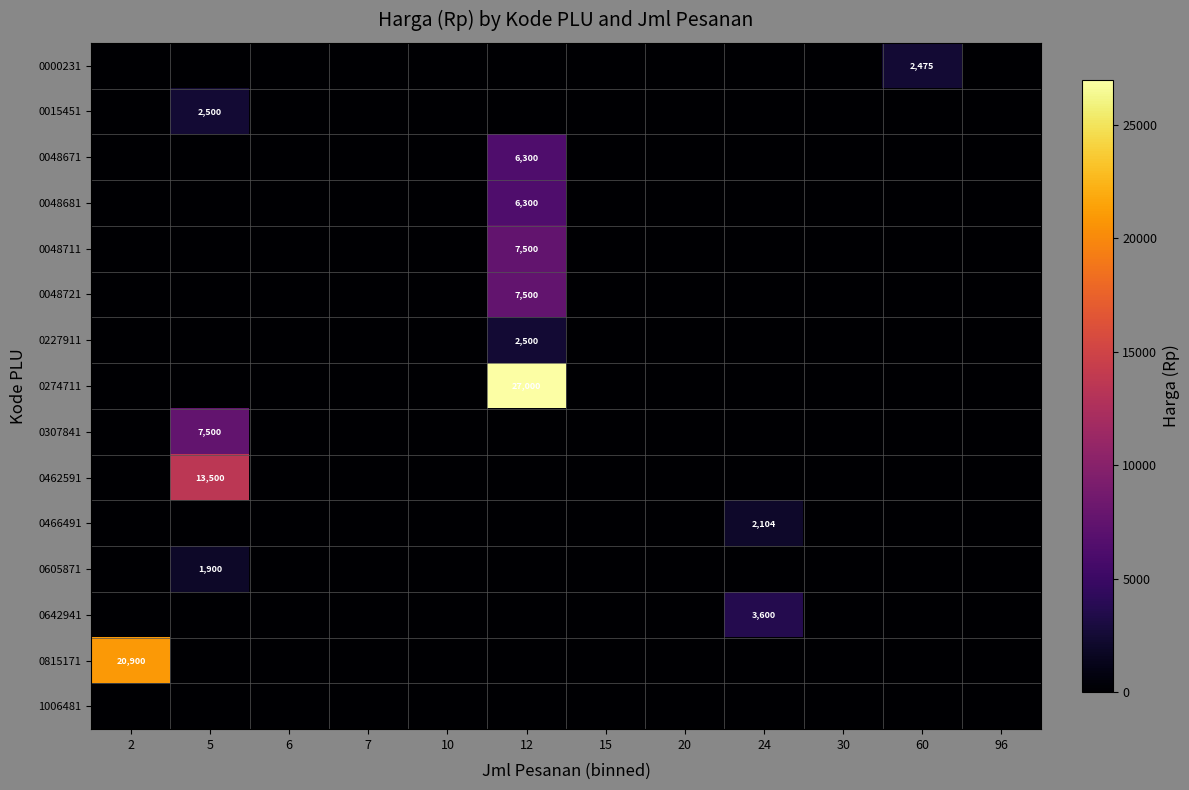

Rank the categories by 0605871 value from lowest to highest.

2, 6, 7, 10, 12, 15, 20, 24, 30, 60, 96, 5